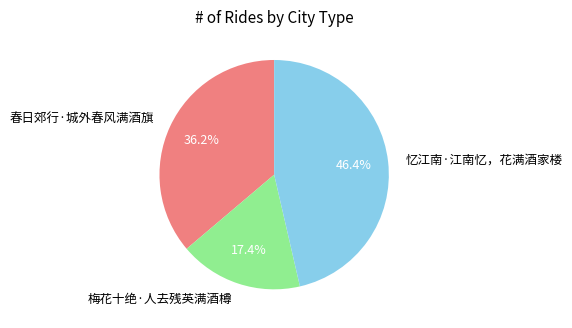

Which category has the smallest portion of the pie?

梅花十绝·人去残英满酒樽